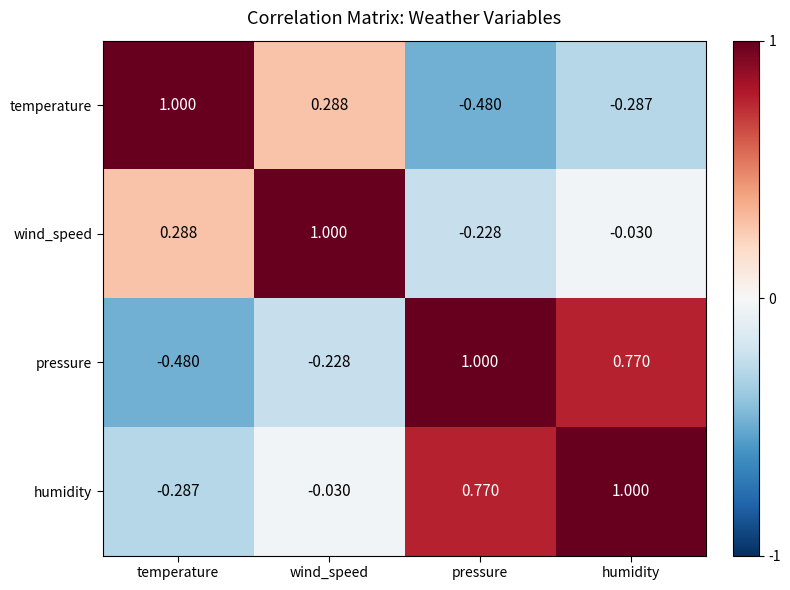

Which series has the largest total across all categories?

humidity